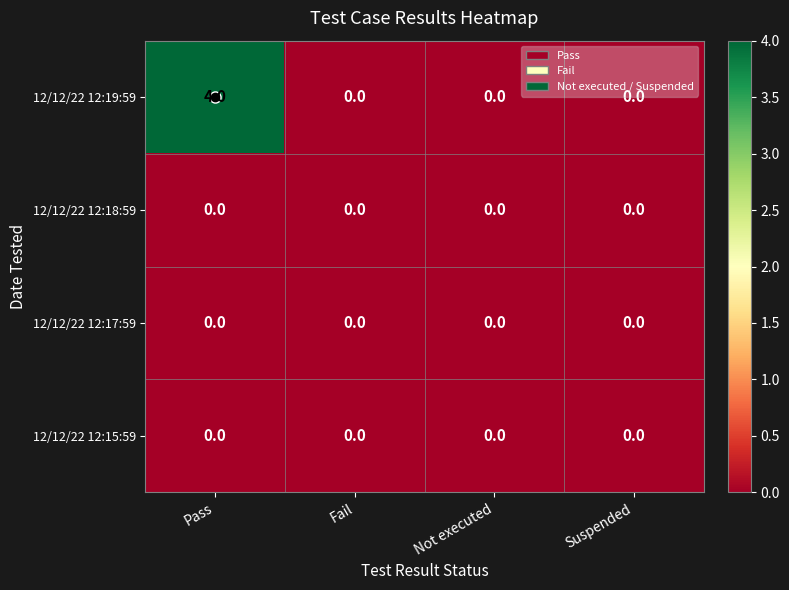

Between Pass and Fail, which series saw the biggest shift?

12/12/22 12:19:59